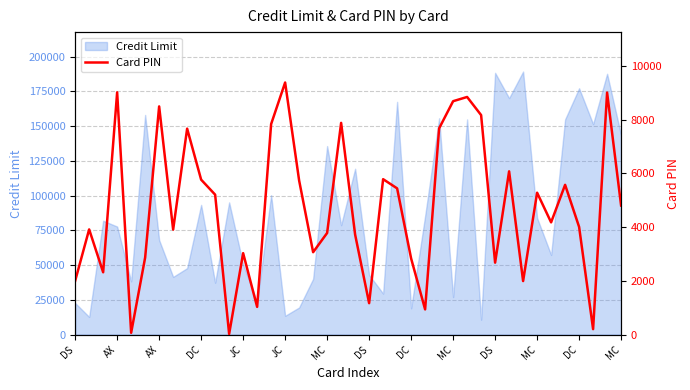

Which has a higher value, 20 or DS?

DS